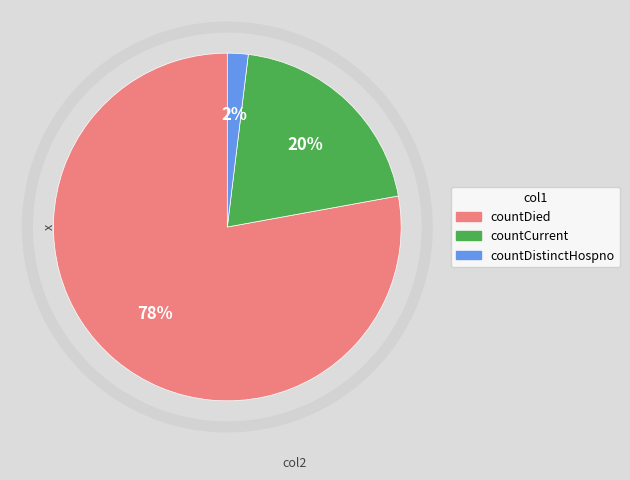

Is countDied the majority of the pie?

Yes